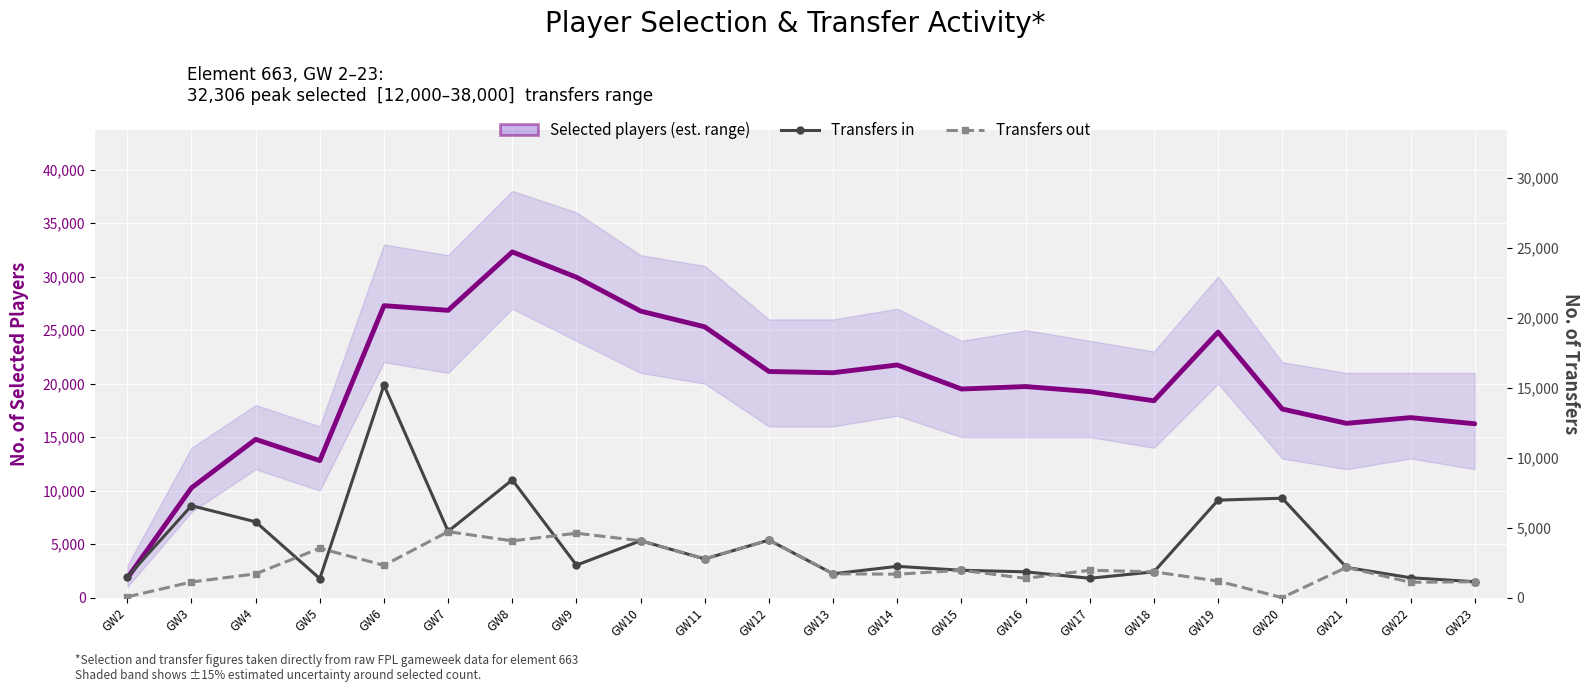

What are all the series names shown in the legend?

Selected players, Transfers in, Transfers out